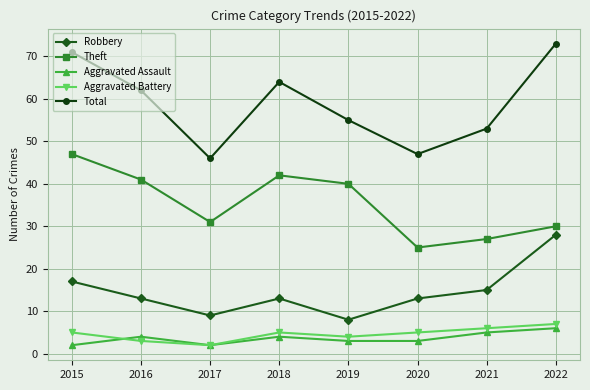

How many series are shown in this chart?

5